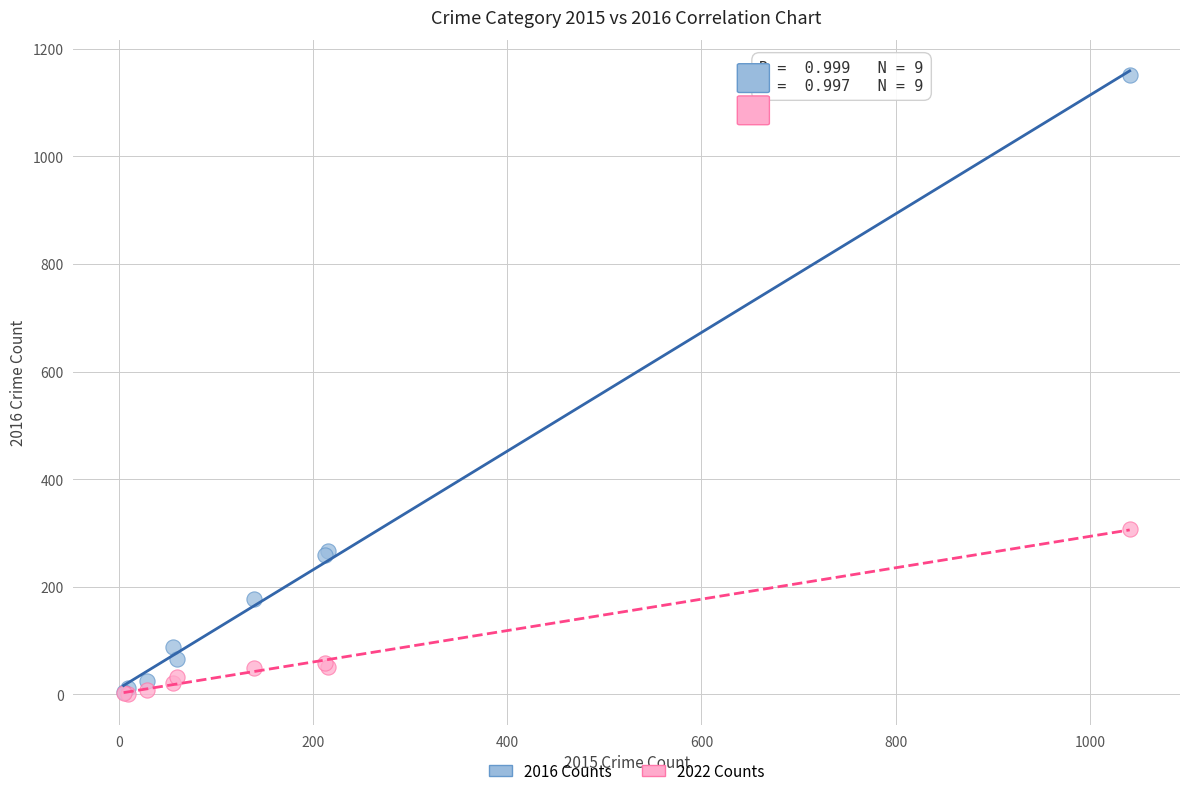

In the 2016 Counts series, what Y value is closest to 577?

266